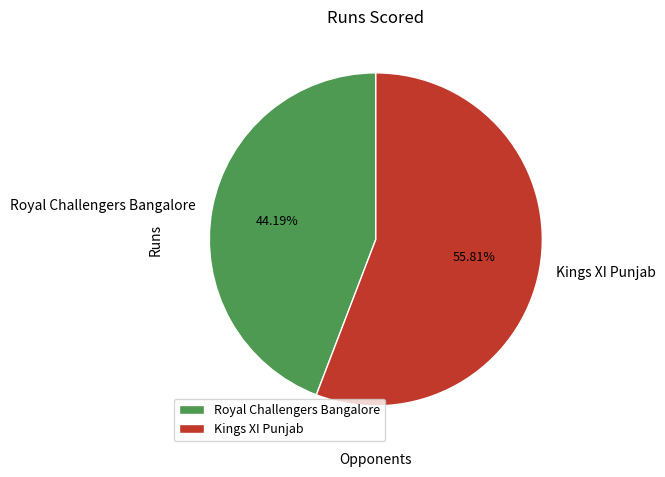

Approximately how many times larger is the value at Royal Challengers Bangalore compared to Kings XI Punjab?

0.8